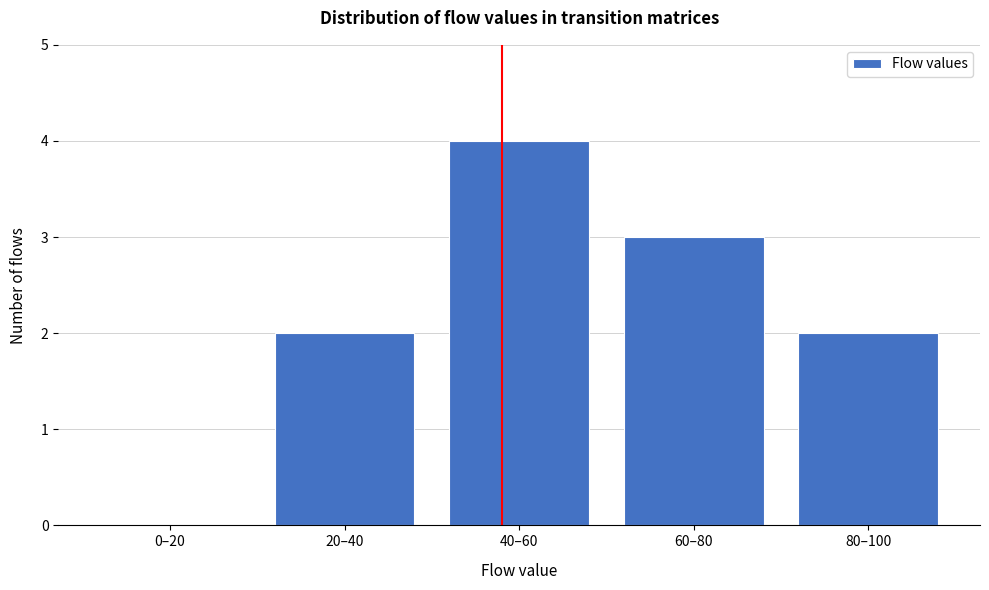

Reading left to right, what are all the values shown in this chart?

0–20=0	20–40=2	40–60=4	60–80=3	80–100=2